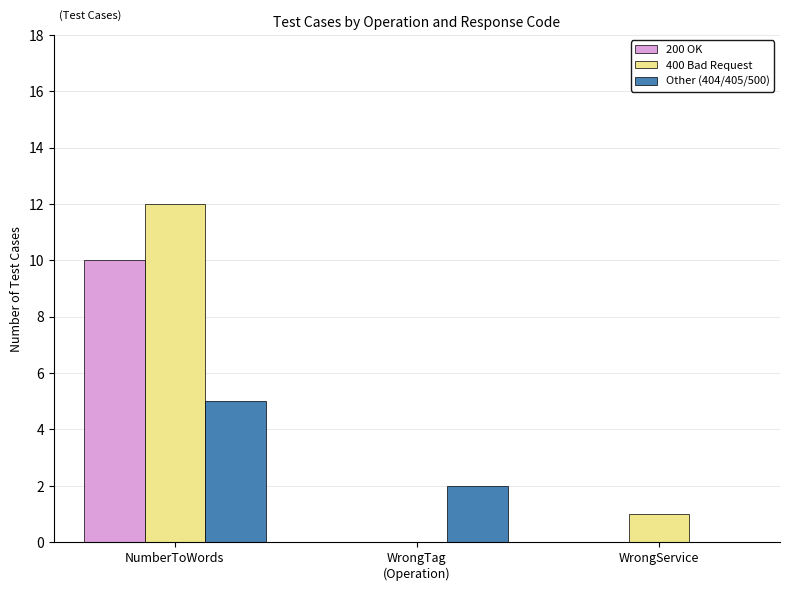

At which category is the sum across all series the highest?

NumberToWords